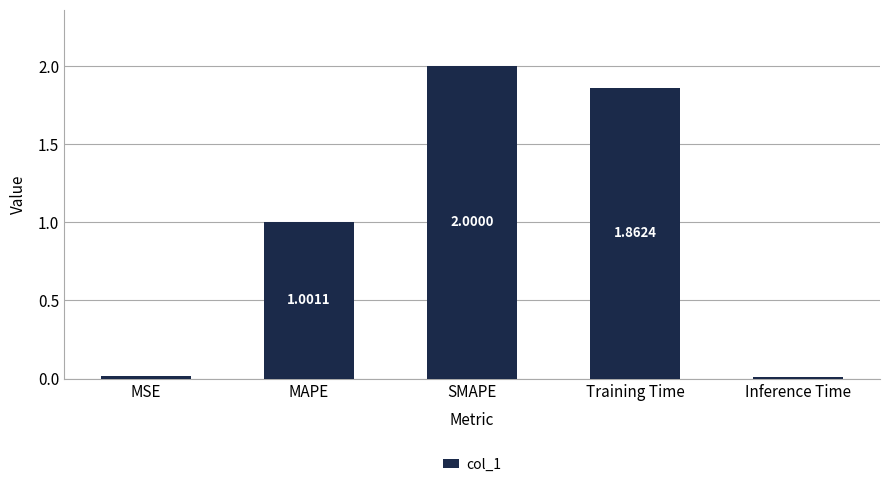

At which label does the data first exceed 1?

MAPE